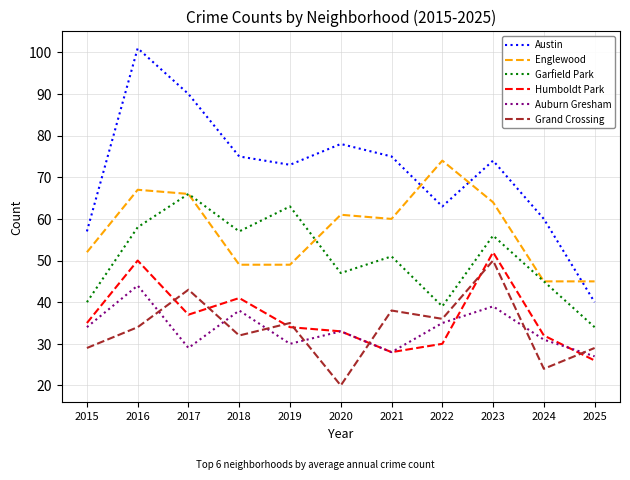

What is the difference between the maximum and minimum values in the Englewood series?

29